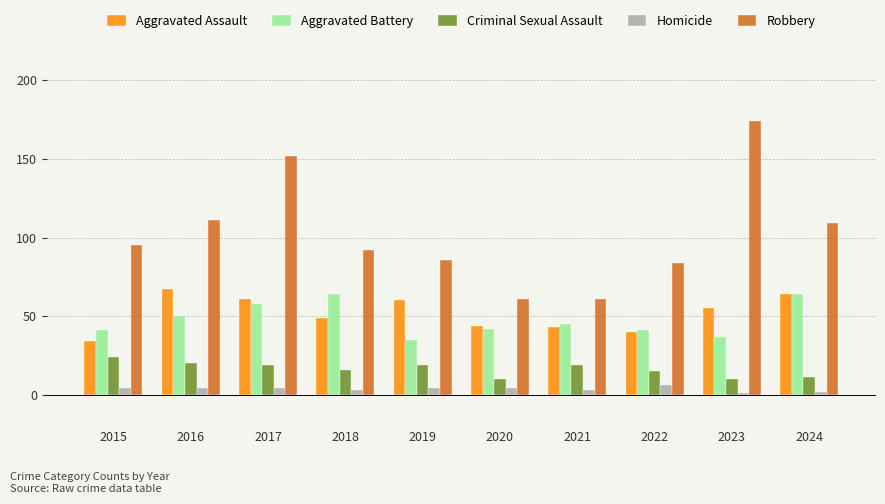

The Aggravated Assault series shows 13 at 2021. True or false?

False